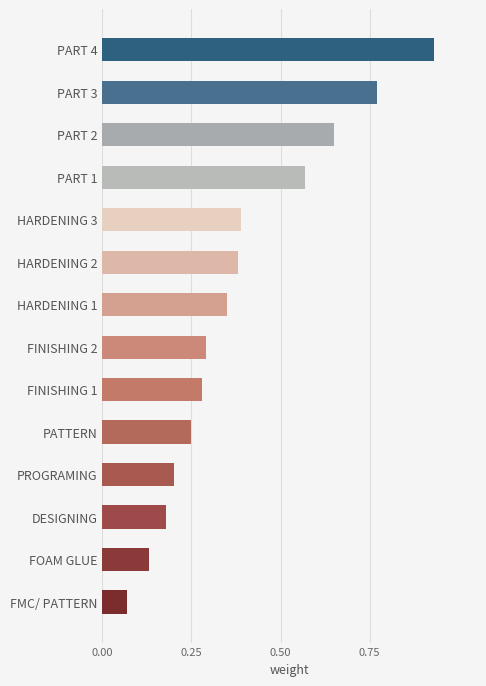

What is the change in value from FINISHING 1 to HARDENING 2?

+0.1